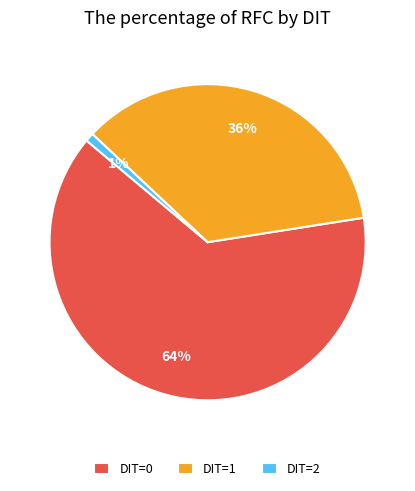

Combined, do DIT=0 and DIT=2 account for over 50%?

Yes